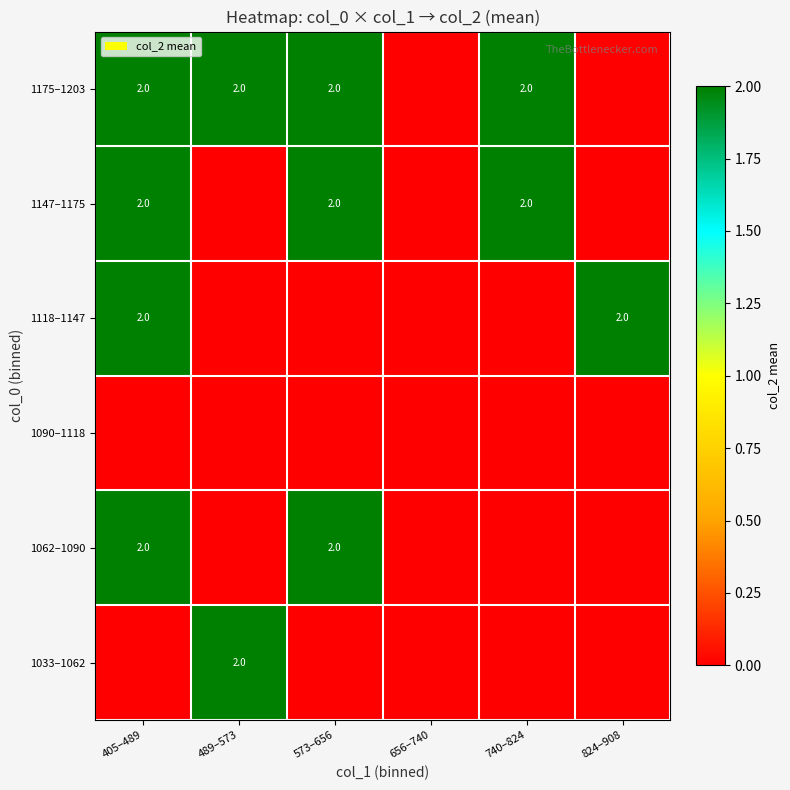

The value of 1033–1062 at 489–573 is 3. True or false?

False